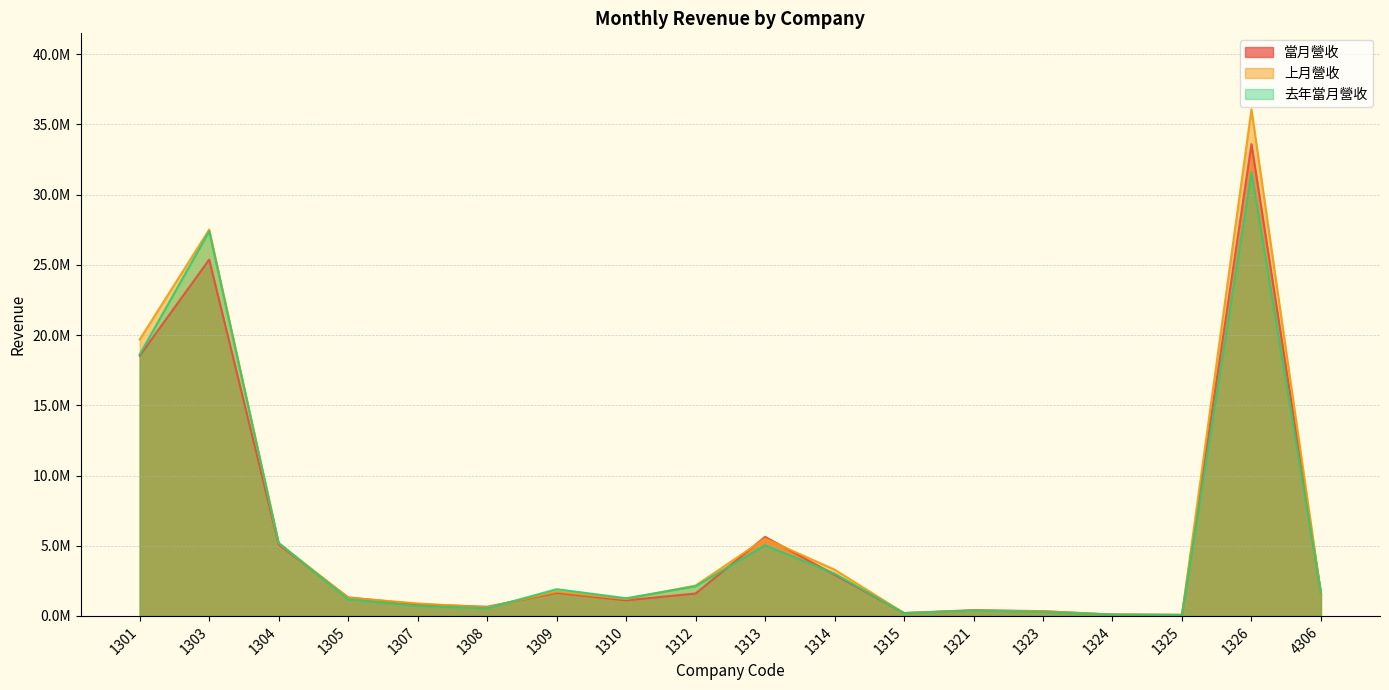

Count the number of data series in this chart.

3